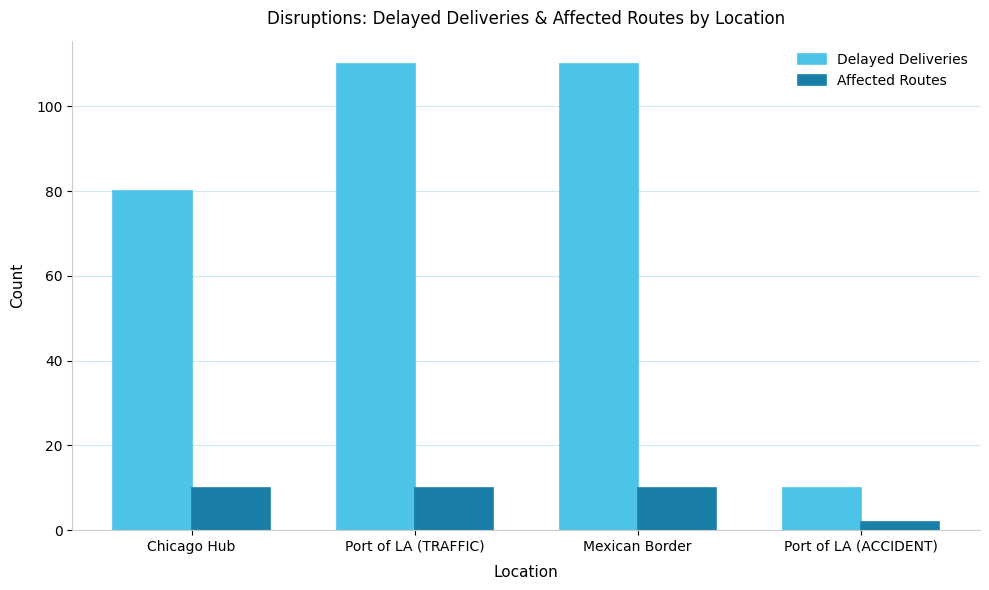

How many bars are there in each group?

2